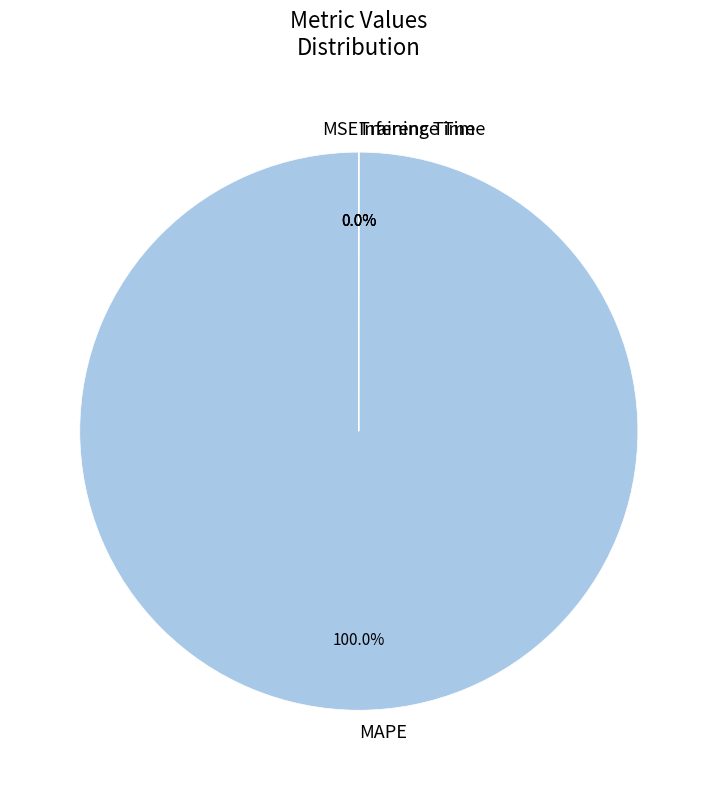

Which category has the biggest portion of the pie?

MAPE